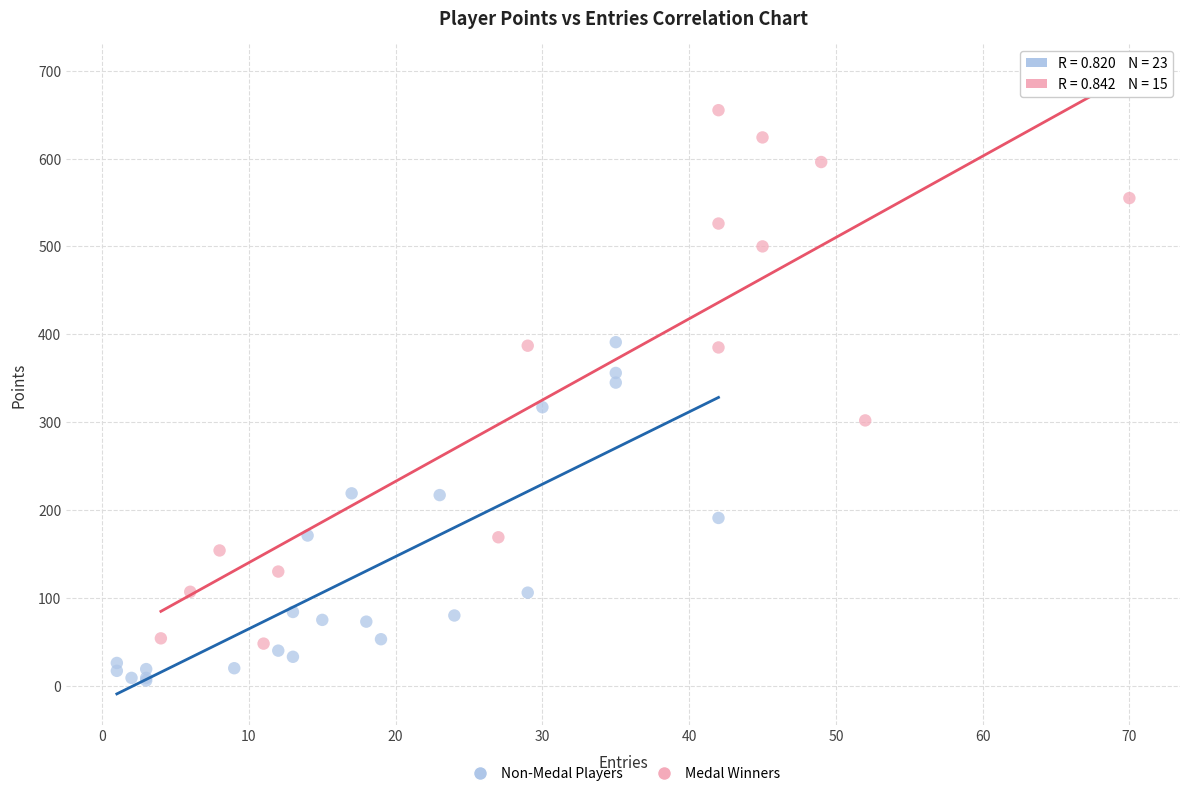

Which series contains the highest Y value?

Medal Winners